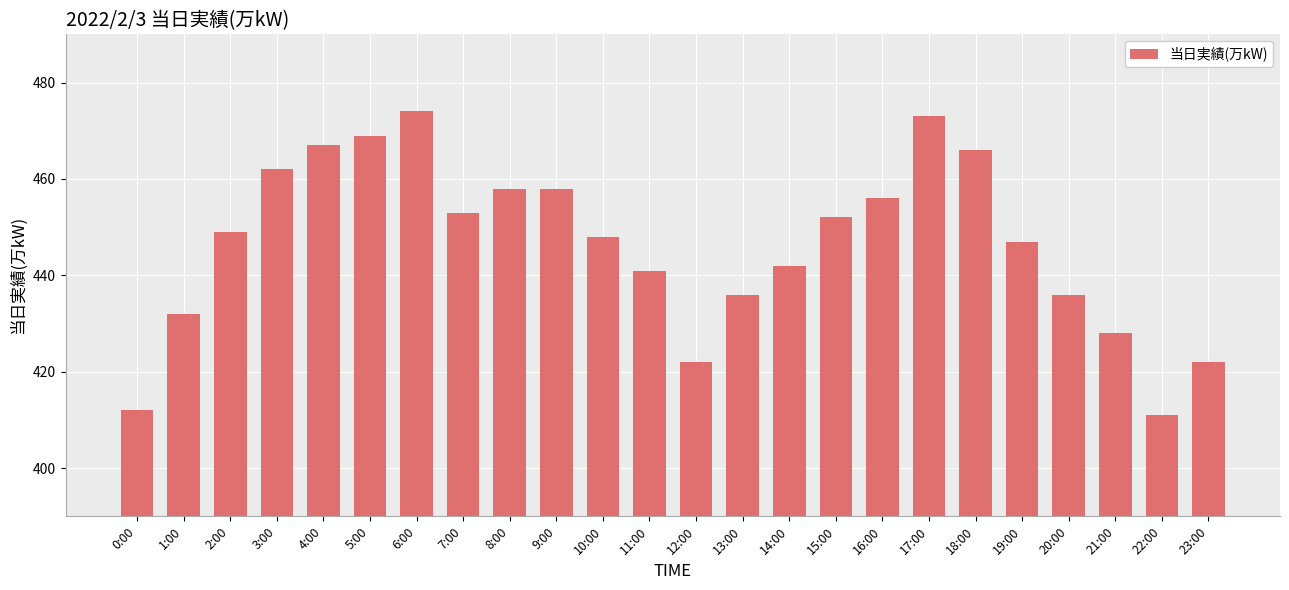

Approximately how many times larger is the value at 8:00 compared to 15:00?

1.0